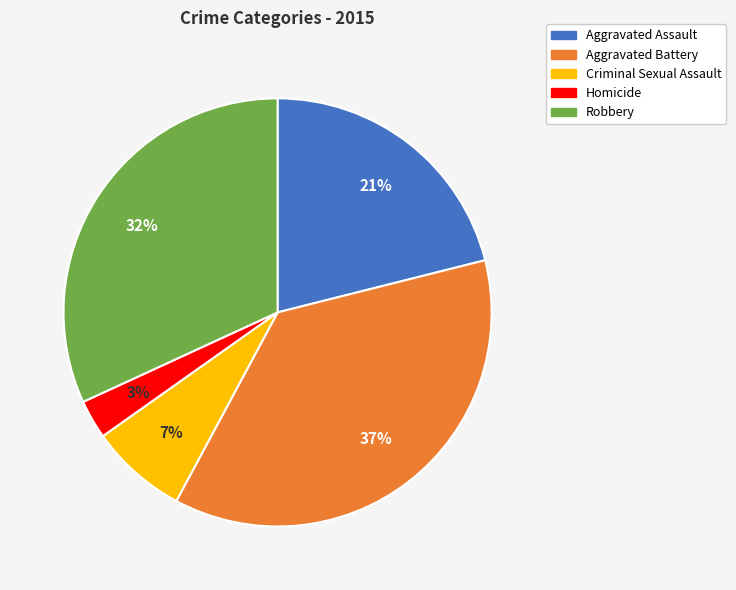

To the nearest percent, what percentage of the pie is Homicide?

3%